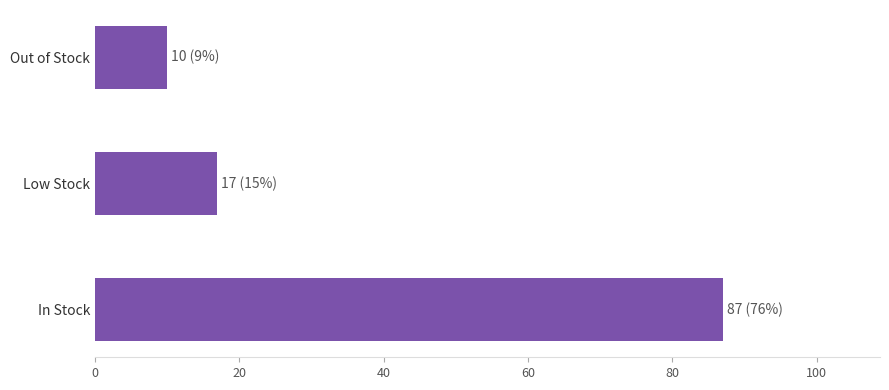

Which category has the lowest value across all series?

Out of Stock